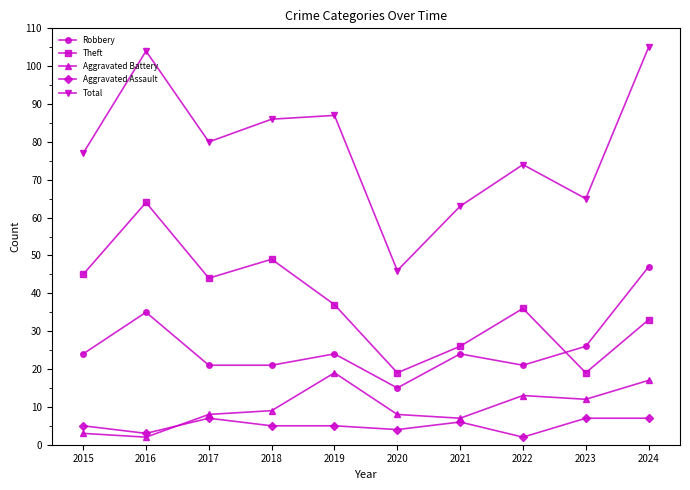

The Total series shows 20 at 2015. True or false?

False